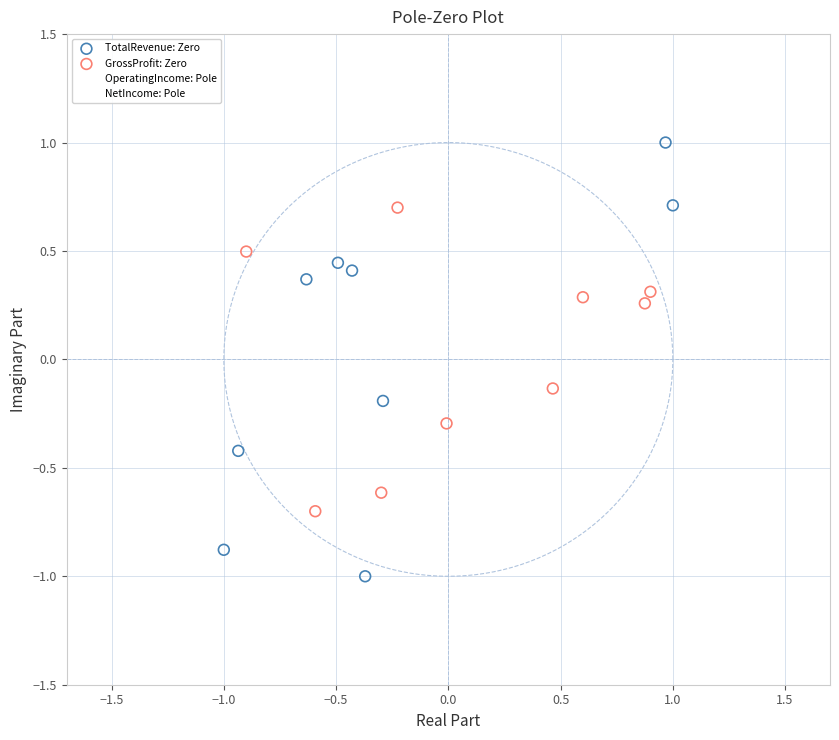

What are all the series names shown in the legend?

TotalRevenue: Zero, GrossProfit: Zero, OperatingIncome: Pole, NetIncome: Pole